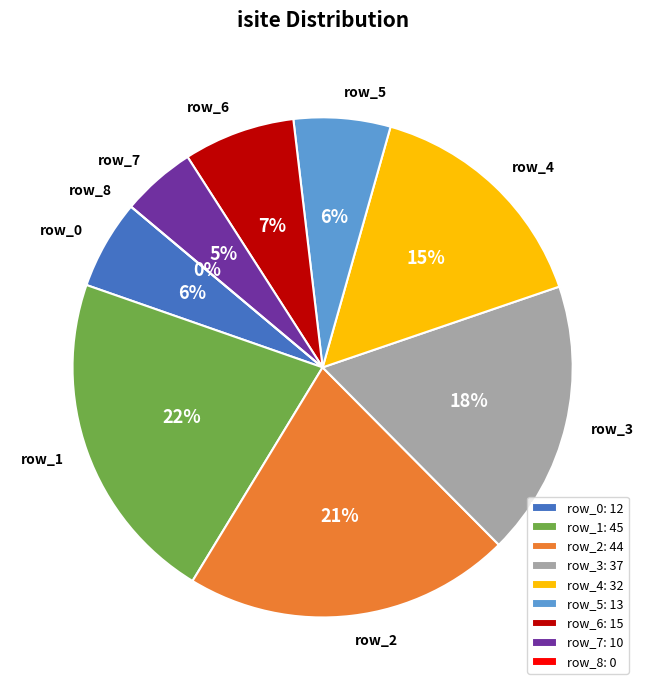

How many segments does this pie chart have?

9